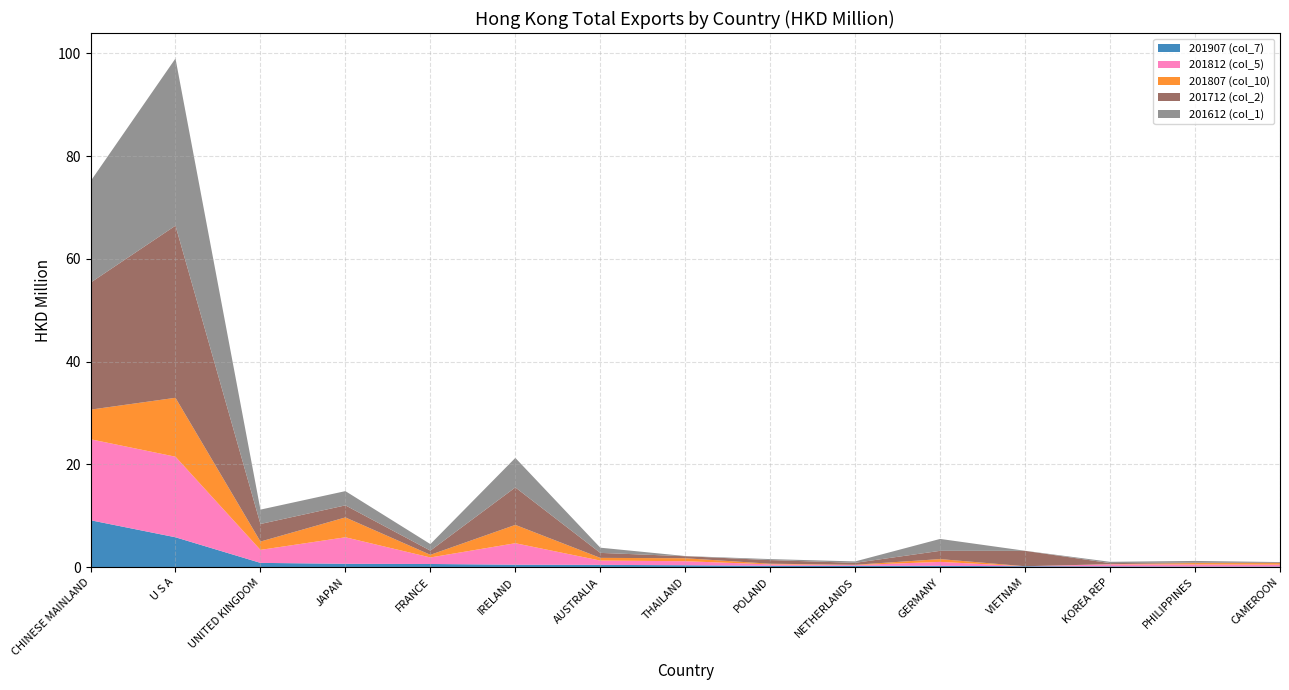

Reading left to right, what are all the values shown in this chart?

201907 (col_7): CHINESE MAINLAND=9.1	U S A=5.8	UNITED KINGDOM=0.8	JAPAN=0.7	FRANCE=0.6	IRELAND=0.5	AUSTRALIA=0.5	THAILAND=0.4	POLAND=0.3	NETHERLANDS=0.3	GERMANY=0.3	VIETNAM=0.2	KOREA REP=0.2	PHILIPPINES=0.1	CAMEROON=0.1
201812 (col_5): CHINESE MAINLAND=15.8	U S A=15.7	UNITED KINGDOM=2.5	JAPAN=5.2	FRANCE=1.3	IRELAND=4.2	AUSTRALIA=0.8	THAILAND=0.8	POLAND=0.3	NETHERLANDS=0.1	GERMANY=0.8	VIETNAM=0.0	KOREA REP=0.4	PHILIPPINES=0.4	CAMEROON=0.4
201807 (col_10): CHINESE MAINLAND=5.8	U S A=11.5	UNITED KINGDOM=1.6	JAPAN=3.9	FRANCE=0.5	IRELAND=3.6	AUSTRALIA=0.5	THAILAND=0.6	POLAND=0.1	NETHERLANDS=0.1	GERMANY=0.5	VIETNAM=0.0	KOREA REP=0.0	PHILIPPINES=0.3	CAMEROON=0.3
201712 (col_2): CHINESE MAINLAND=24.7	U S A=33.5	UNITED KINGDOM=3.4	JAPAN=2.3	FRANCE=0.8	IRELAND=7.3	AUSTRALIA=1.0	THAILAND=0.4	POLAND=0.7	NETHERLANDS=0.4	GERMANY=1.6	VIETNAM=3.0	KOREA REP=0.2	PHILIPPINES=0.1	CAMEROON=0.1
201612 (col_1): CHINESE MAINLAND=19.7	U S A=32.5	UNITED KINGDOM=2.8	JAPAN=2.8	FRANCE=1.3	IRELAND=5.7	AUSTRALIA=1.0	THAILAND=0.0	POLAND=0.2	NETHERLANDS=0.3	GERMANY=2.3	VIETNAM=0.0	KOREA REP=0.3	PHILIPPINES=0.3	CAMEROON=0.1